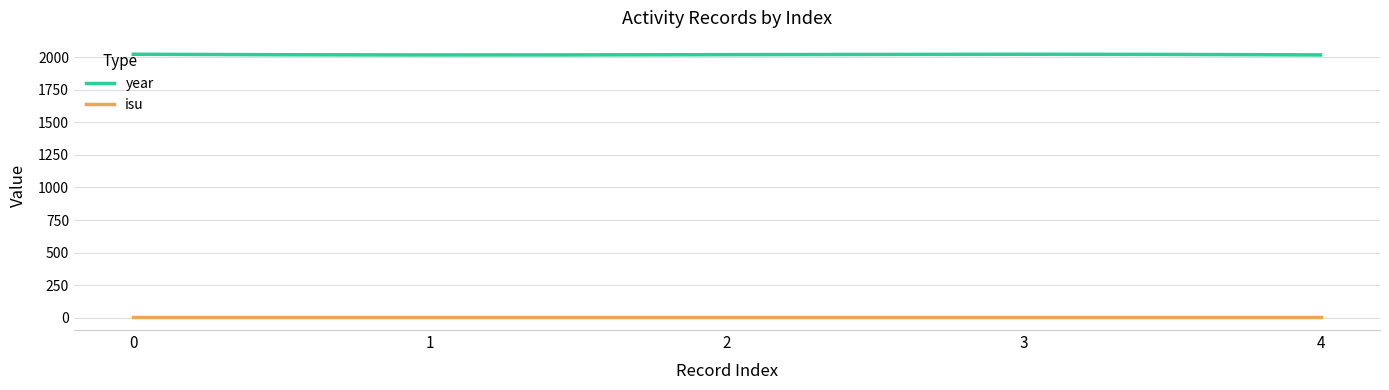

Reading left to right, list all the values displayed in this chart.

year: 2023	2018	2020	2023	2018
isu: 7	7	7	7	7